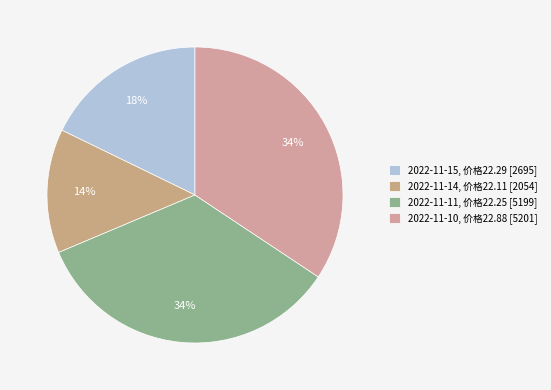

Combined, do 2022-11-10 and 2022-11-14 account for over 50%?

No